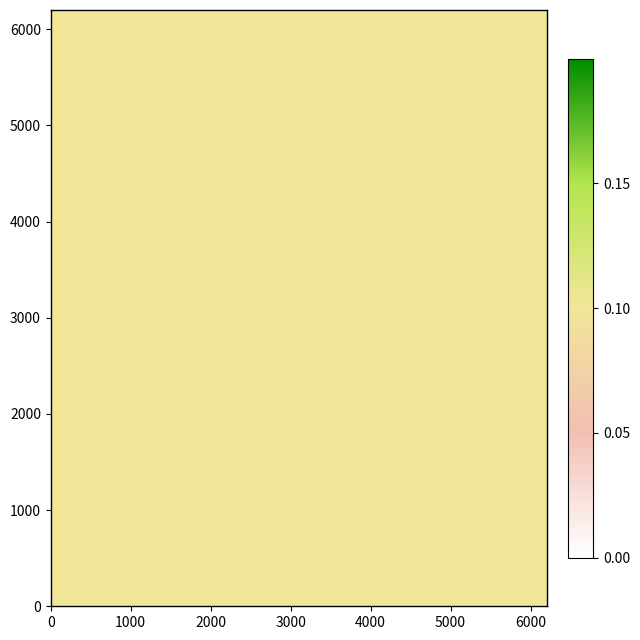

At how many categories does at least one series exceed 0?

31